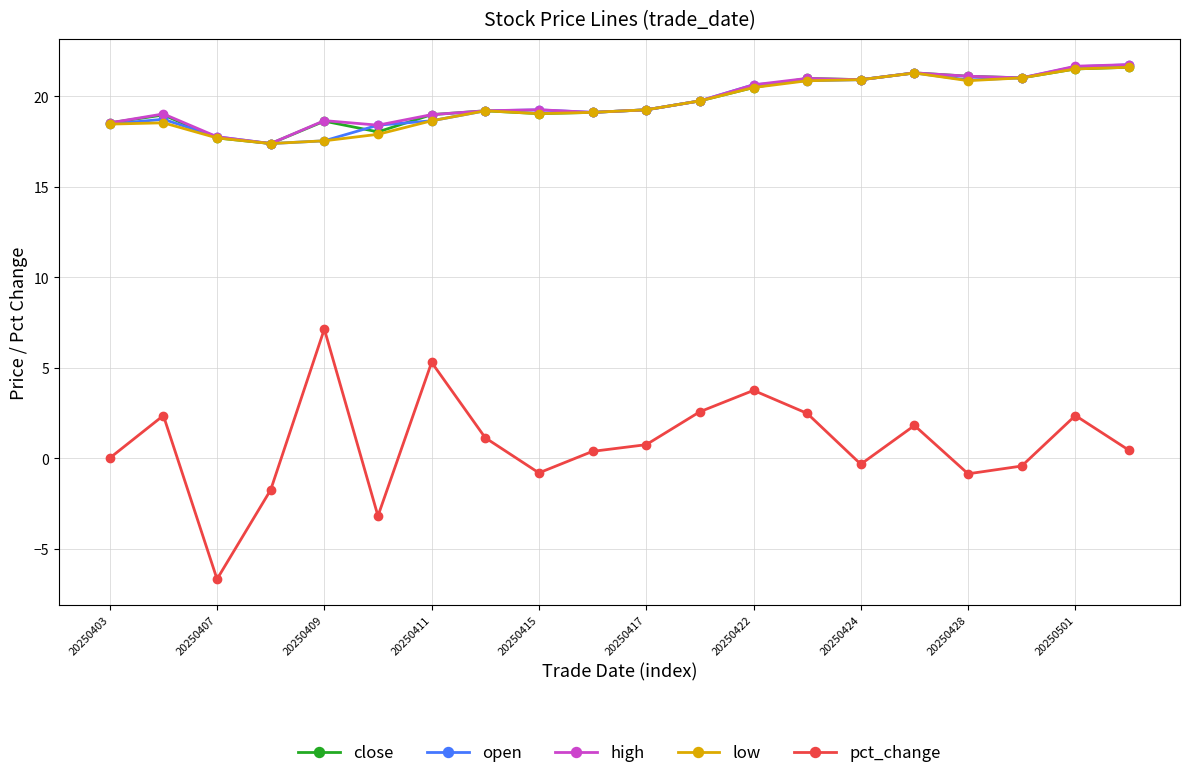

True or false: high has more than 1 interior local peaks.

True